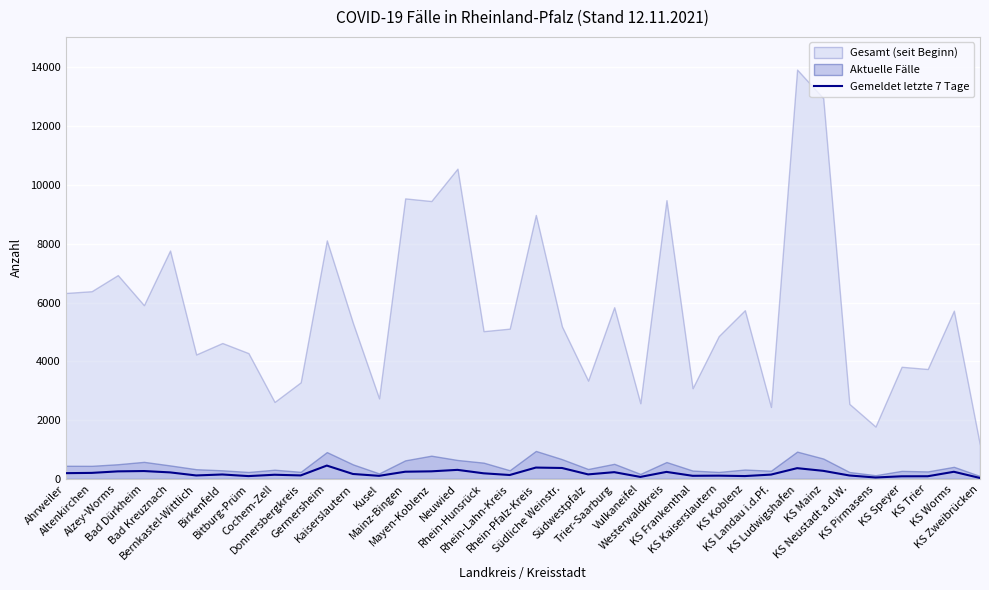

What position from the right is Rhein-Lahn-Kreis?

19